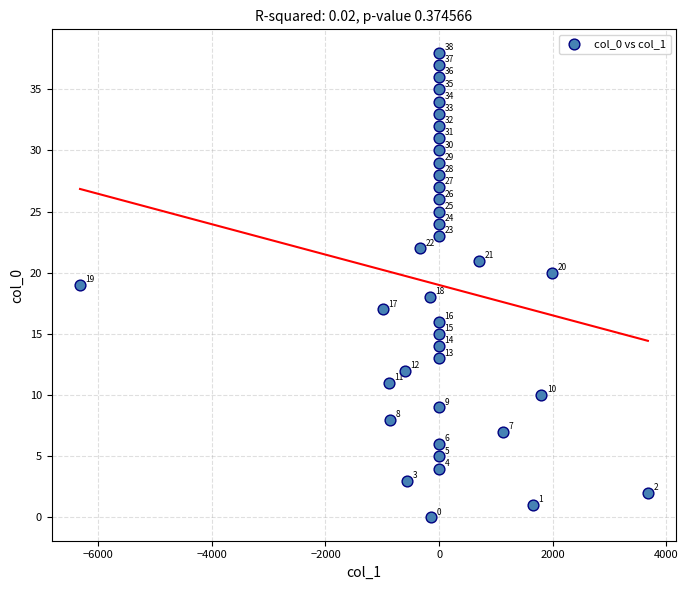

What is the range of Y values (max minus min)?

38